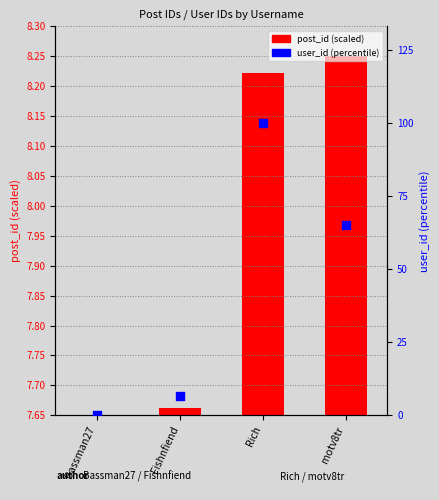

Which series reaches the minimum Y coordinate?

post_id (scaled)